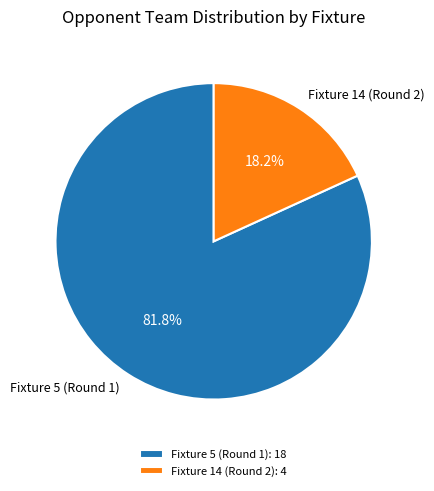

To the nearest percent, what is the difference between the largest and smallest slice percentages?

64%